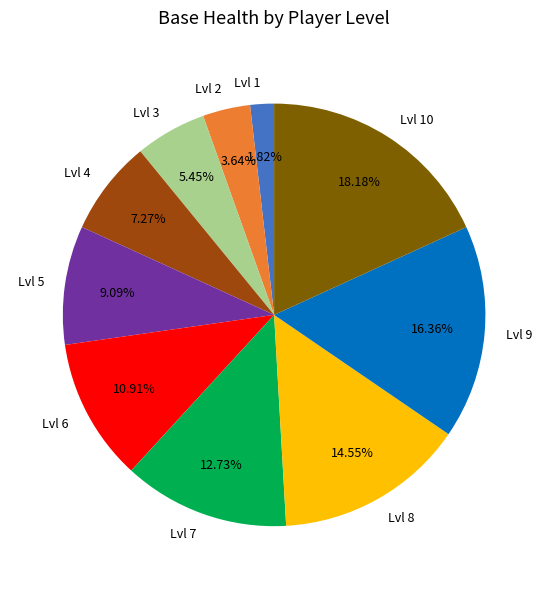

Approximately how many times larger is the value at Lvl 4 compared to Lvl 8?

0.5